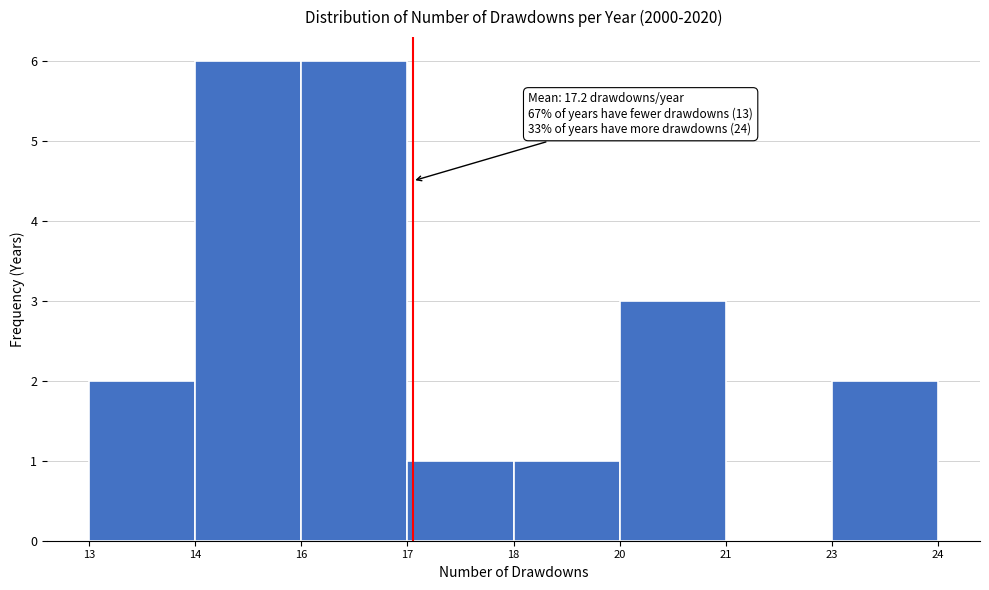

Reading left to right, transcribe all the data shown in this chart.

13=2	14=6	16=6	17=1	18=1	20=3	21=0	23=2